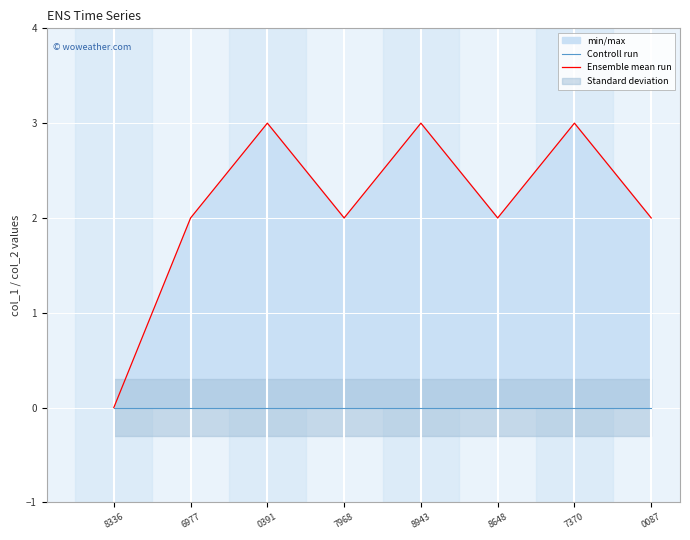

What is the sum of the Ensemble mean run values at 8336 and 0391?

3